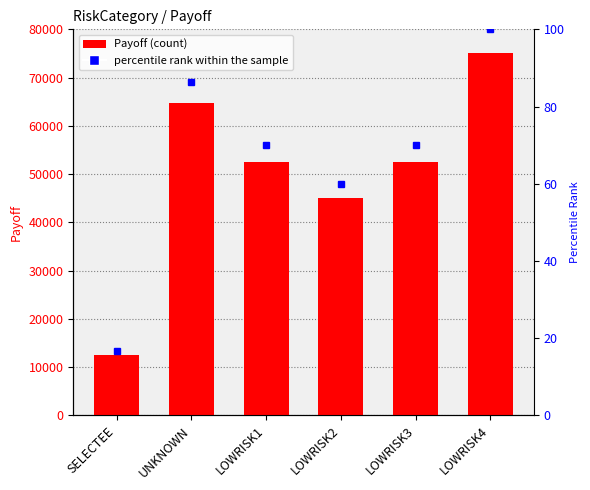

The value at UNKNOWN is 100603.7. True or false?

False